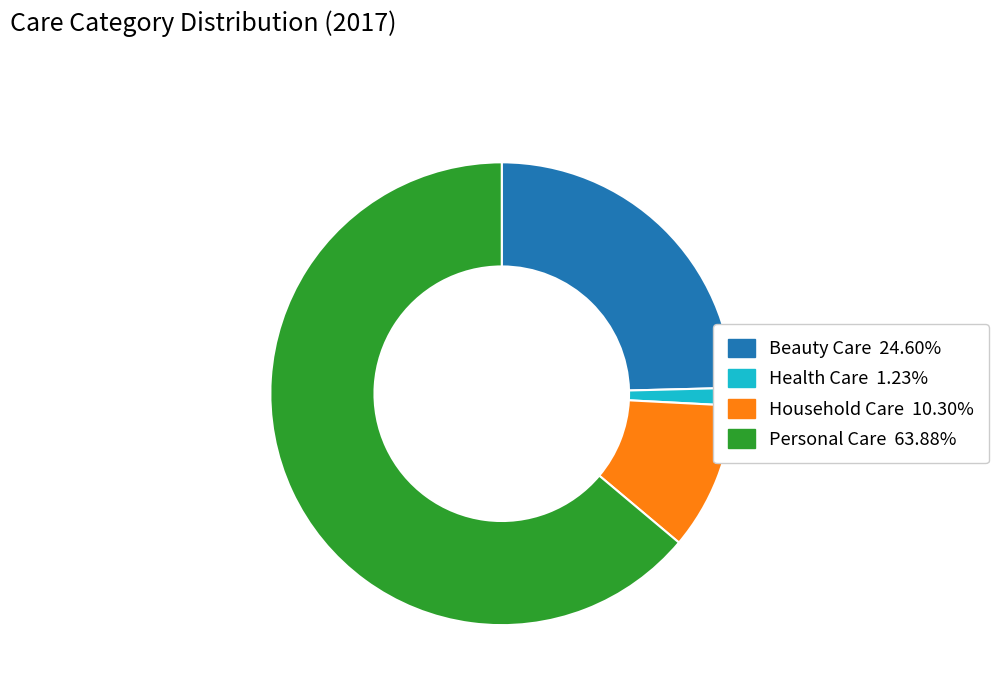

What is the ratio of the value at Beauty Care to the value at Personal Care?

0.4